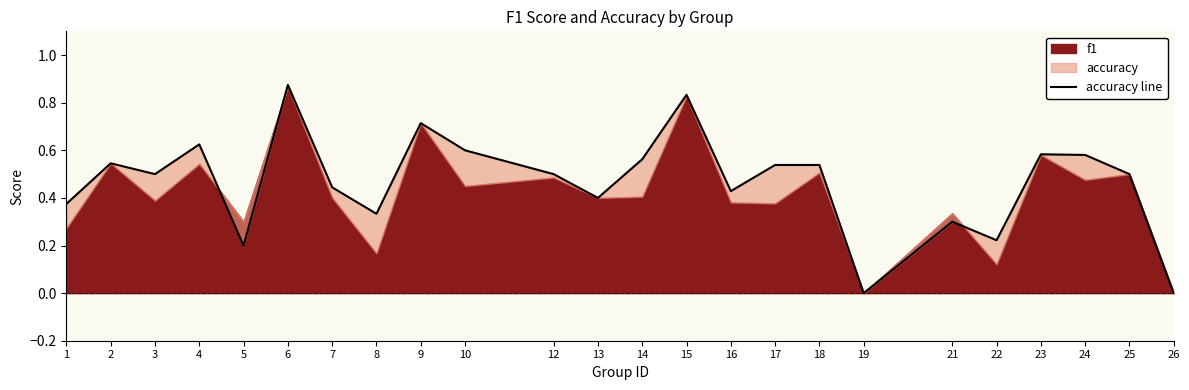

Which category has the lowest value across all series?

19